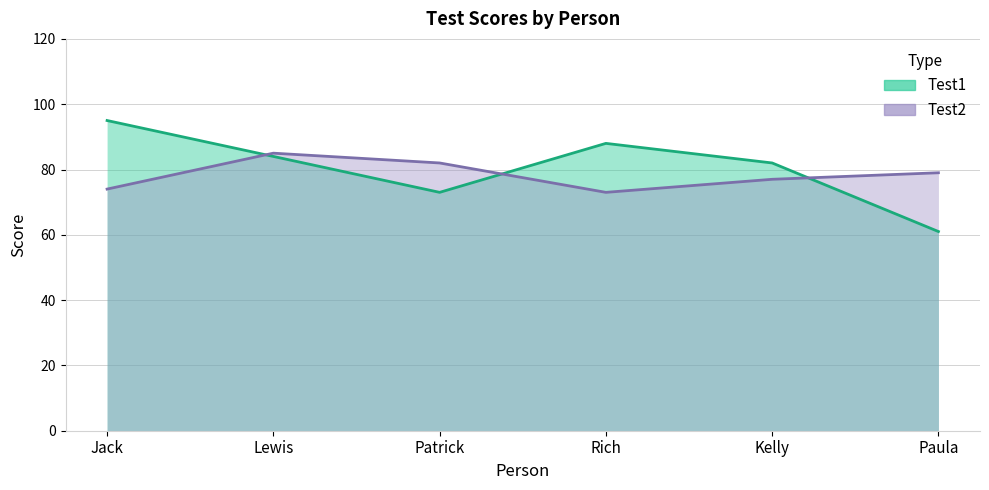

List the labels in order of Test2 value, smallest first.

Rich, Jack, Kelly, Paula, Patrick, Lewis